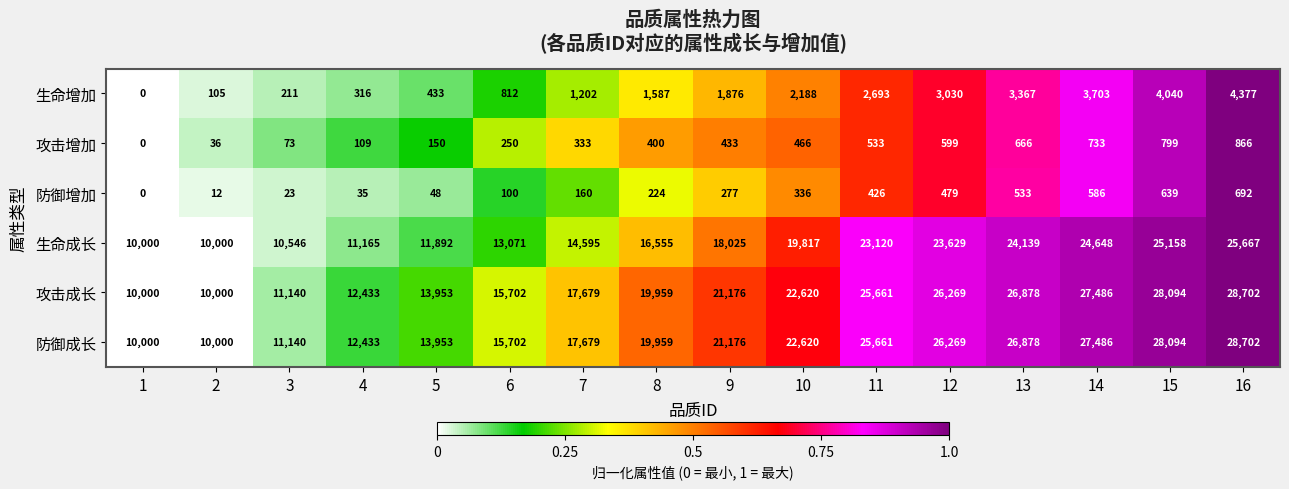

How many distinct data groups are displayed?

6